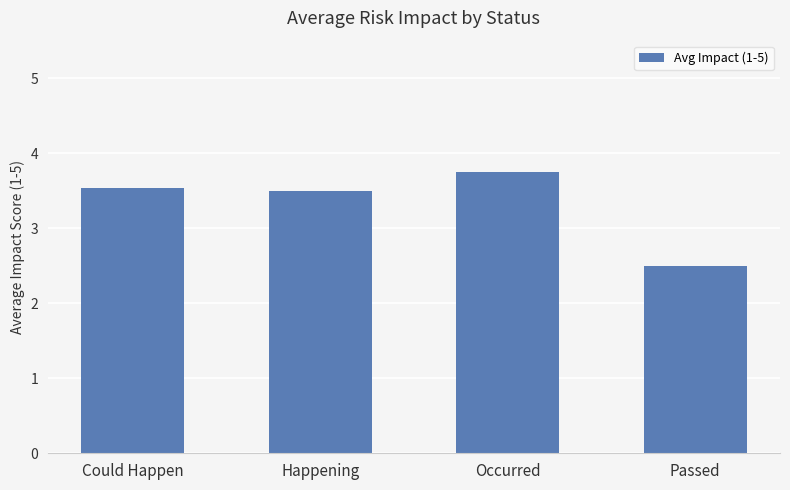

Approximately how many times larger is the value at Passed compared to Happening?

0.7